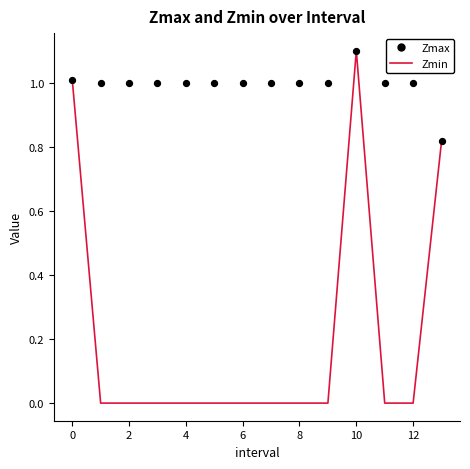

Which series contains the lowest Y value?

Zmin